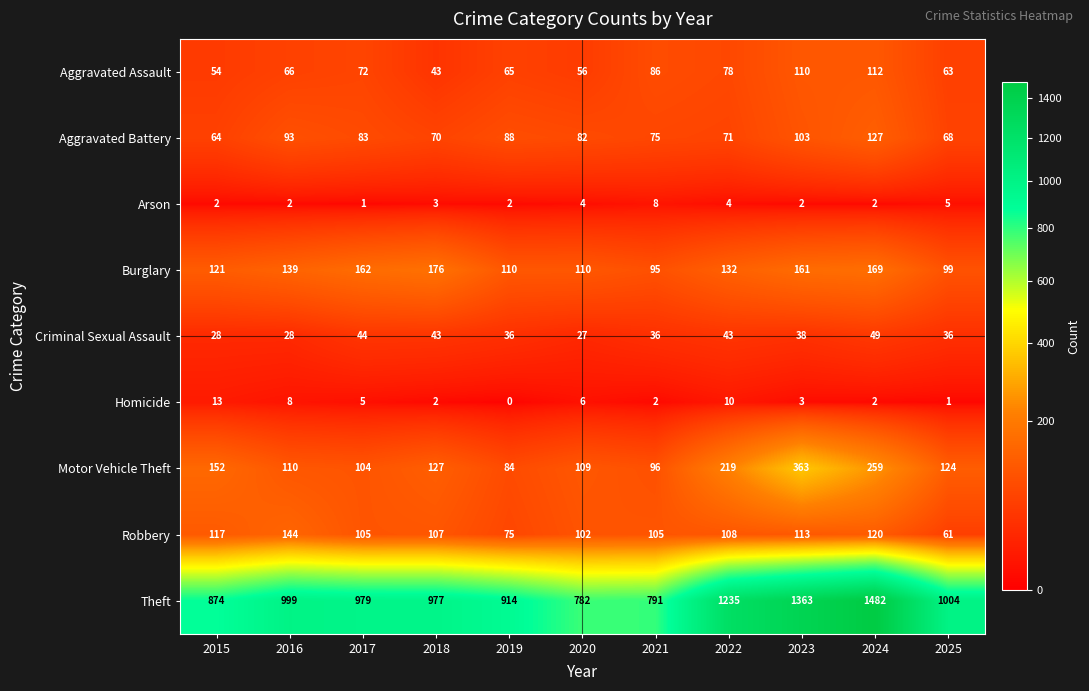

What is the highest value of the Aggravated Assault series?

112